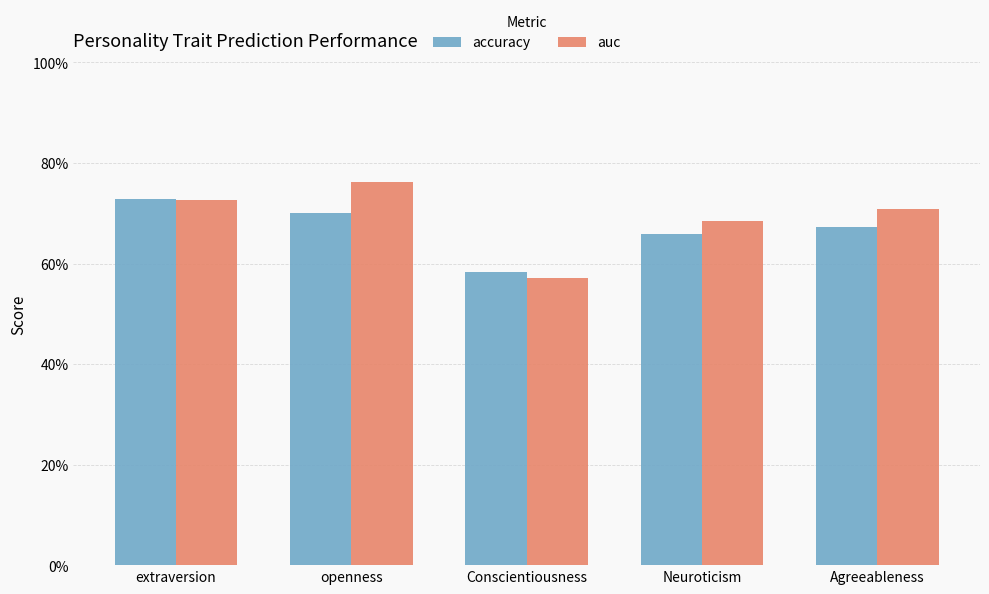

What is the greatest value displayed?

0.8